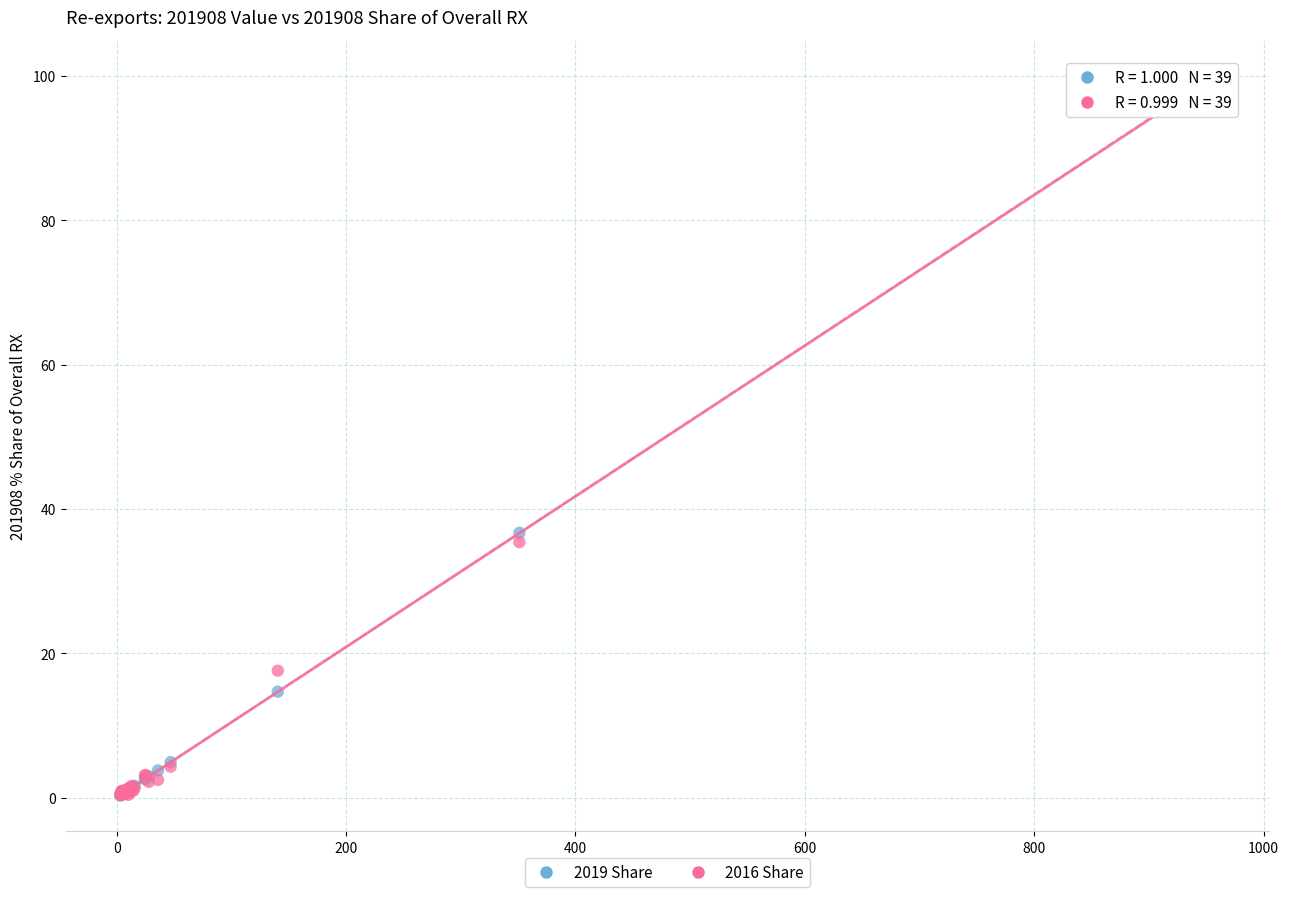

Across all series, what Y value is closest to 50?

36.7